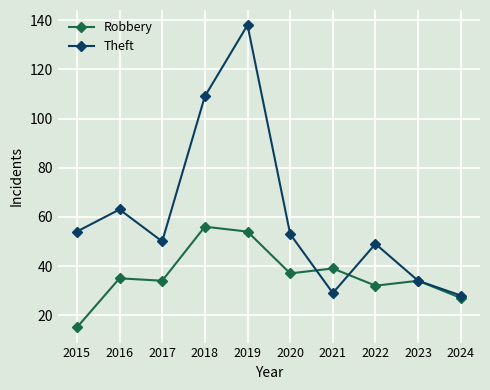

True or false: Robbery and Theft cross at least once.

True